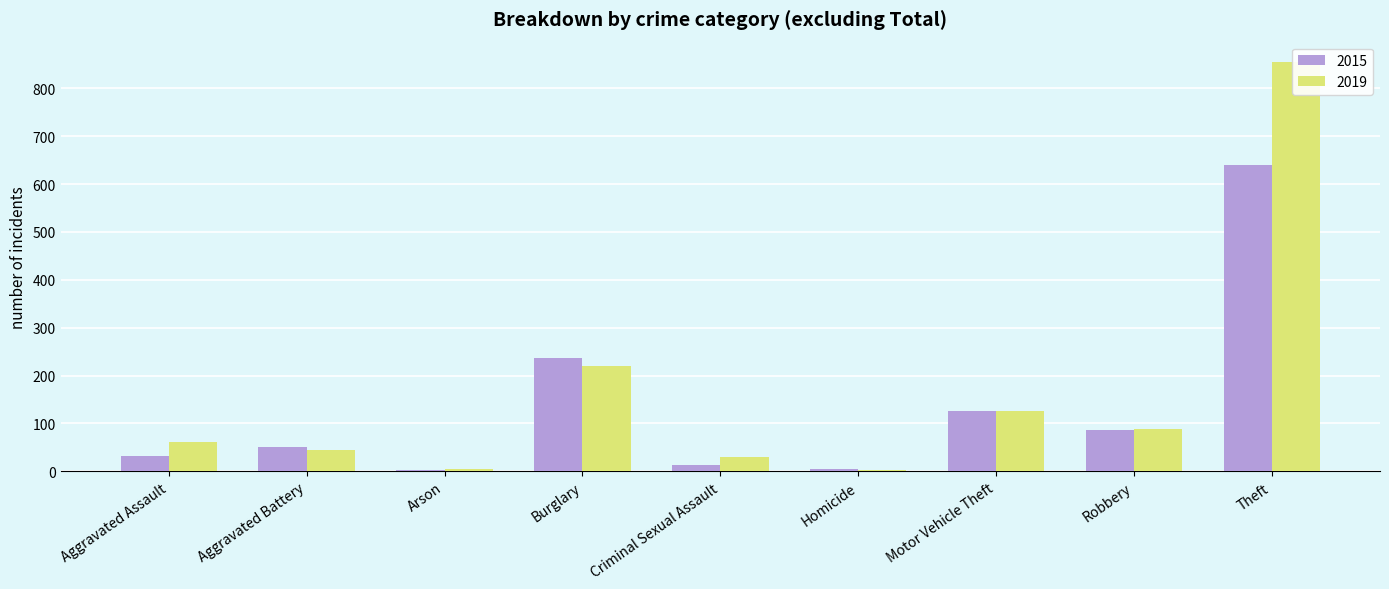

Rank the series at Arson from highest to lowest value.

2019, 2015